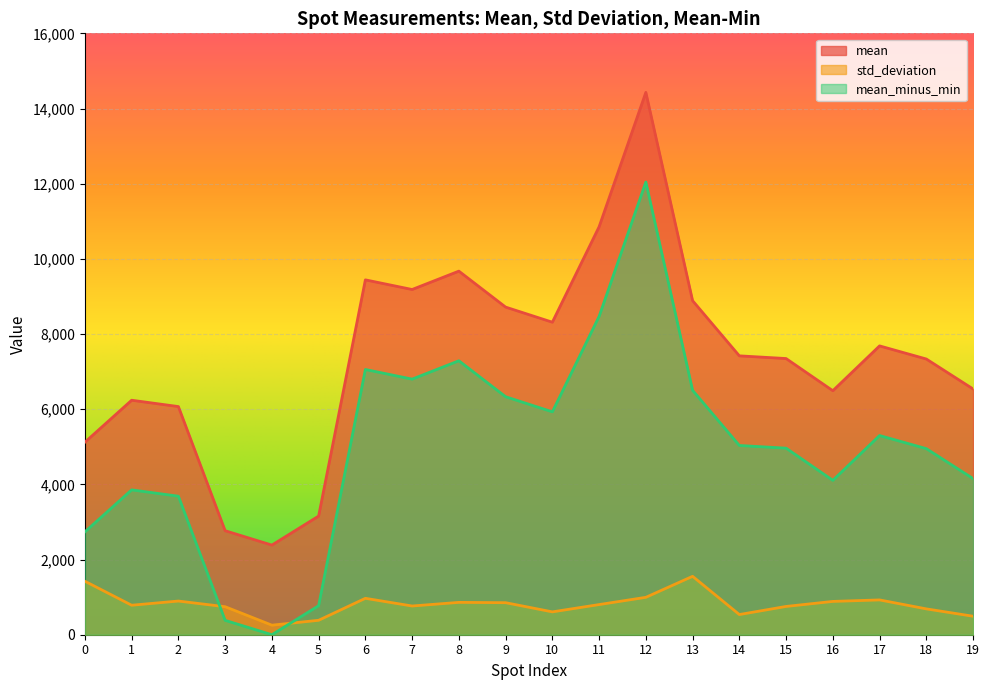

Which series has the largest range (max minus min)?

mean